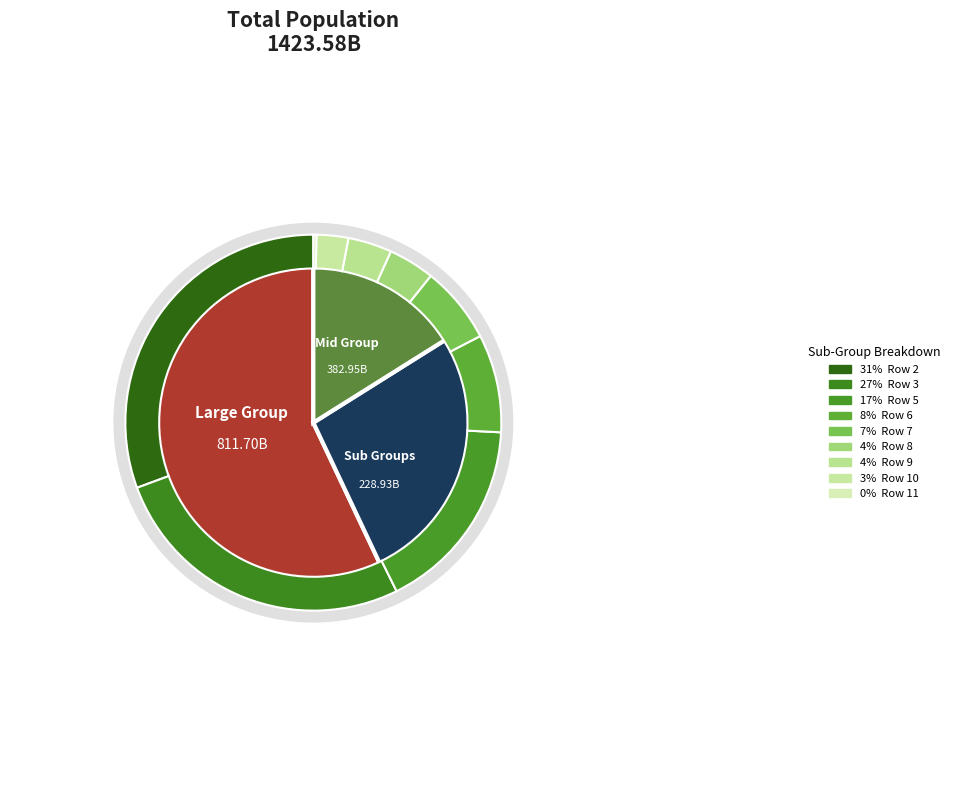

Between Row 8 and Row 2, which is larger?

Row 2